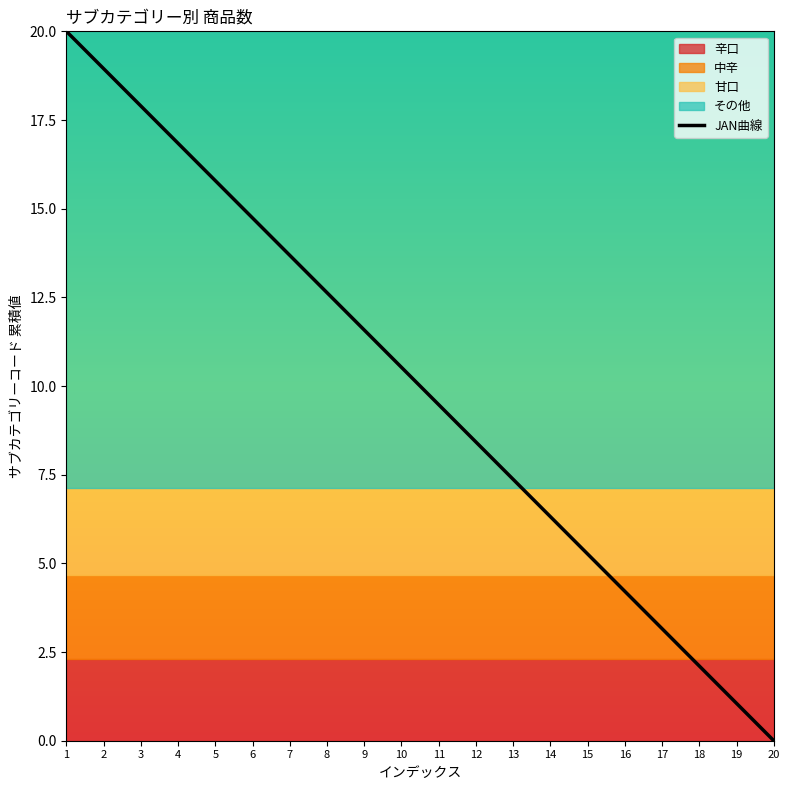

Is it true that the value at 14 is 6.3?

True